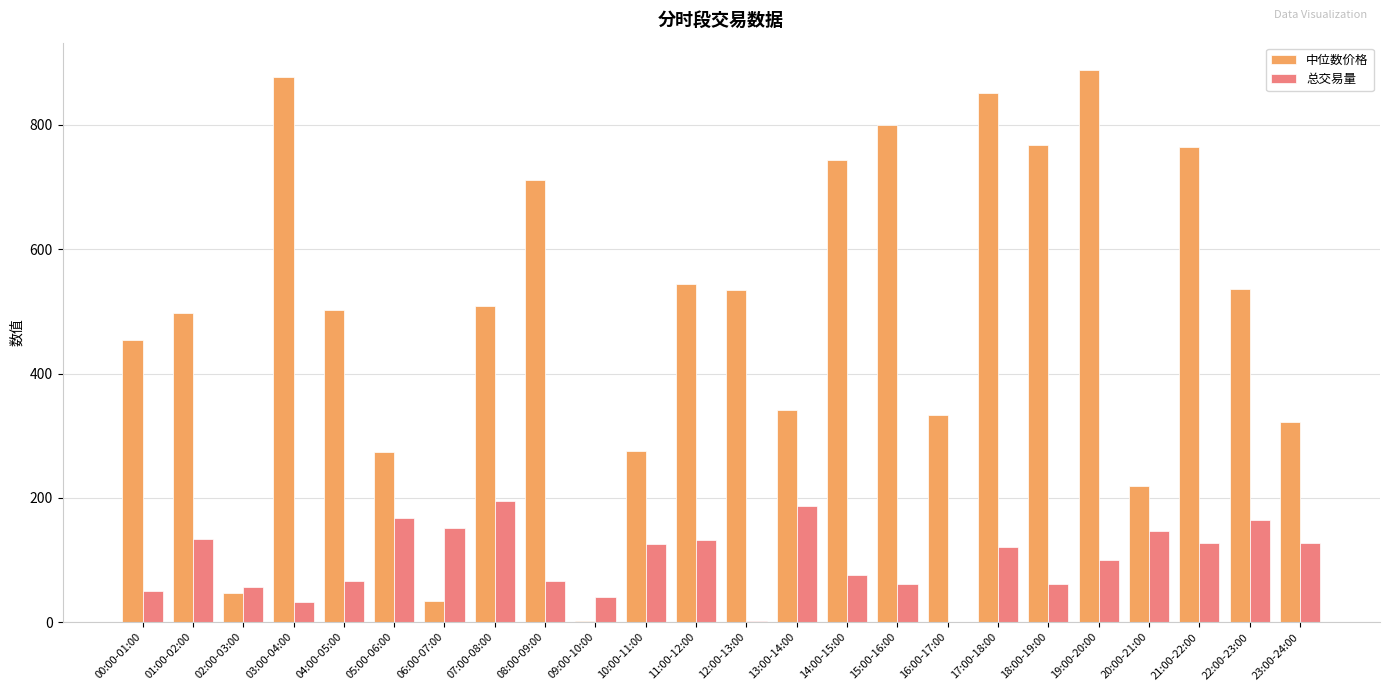

What is the greatest value displayed?

888.0